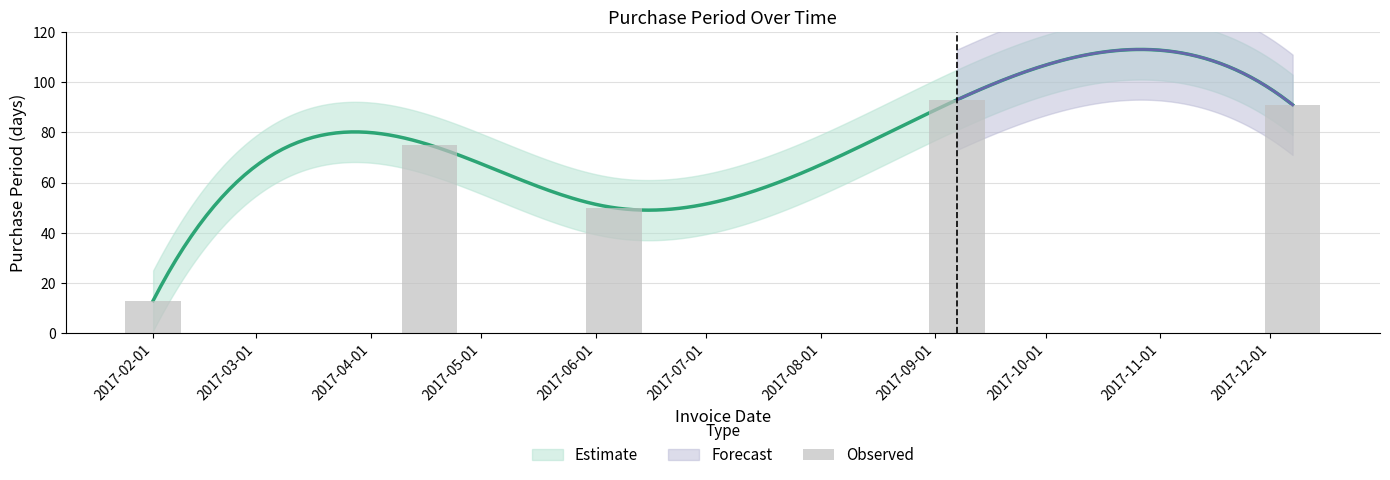

How many data points are less than 75?

2